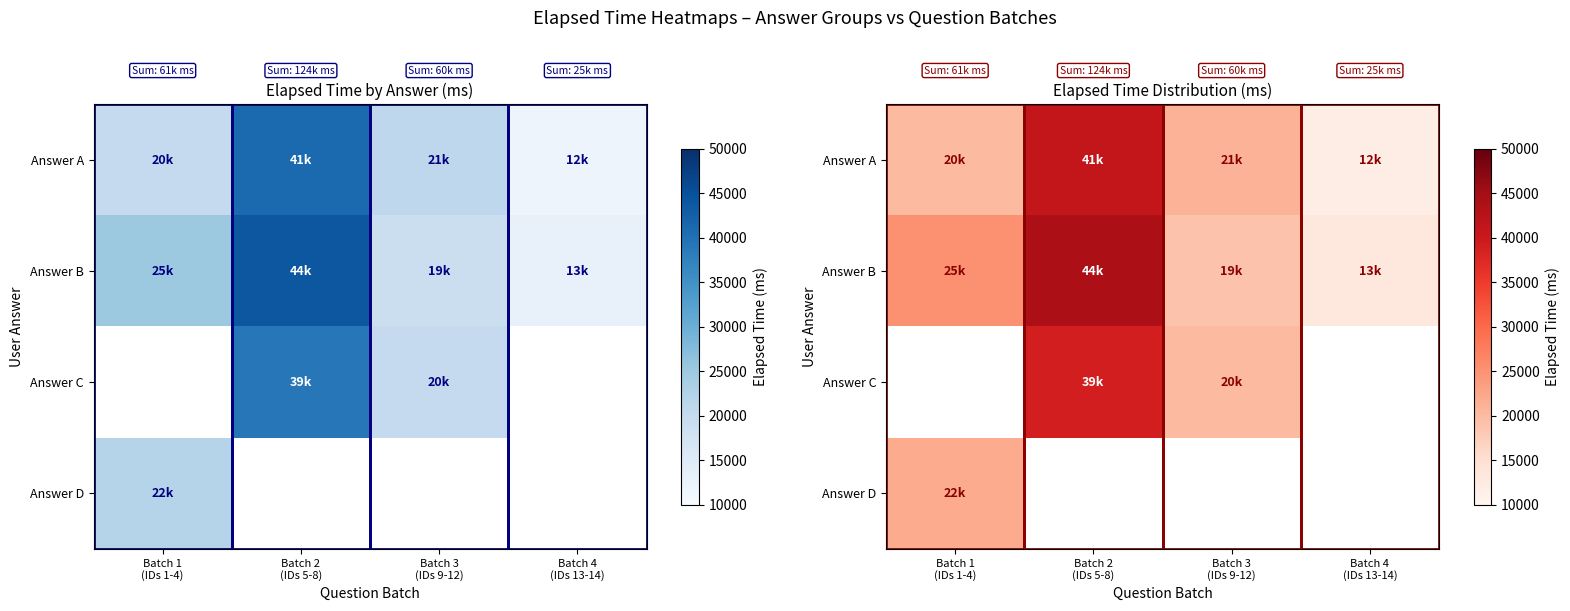

The value of Answer C at Batch 3 (IDs 9-12) is 31606. True or false?

False